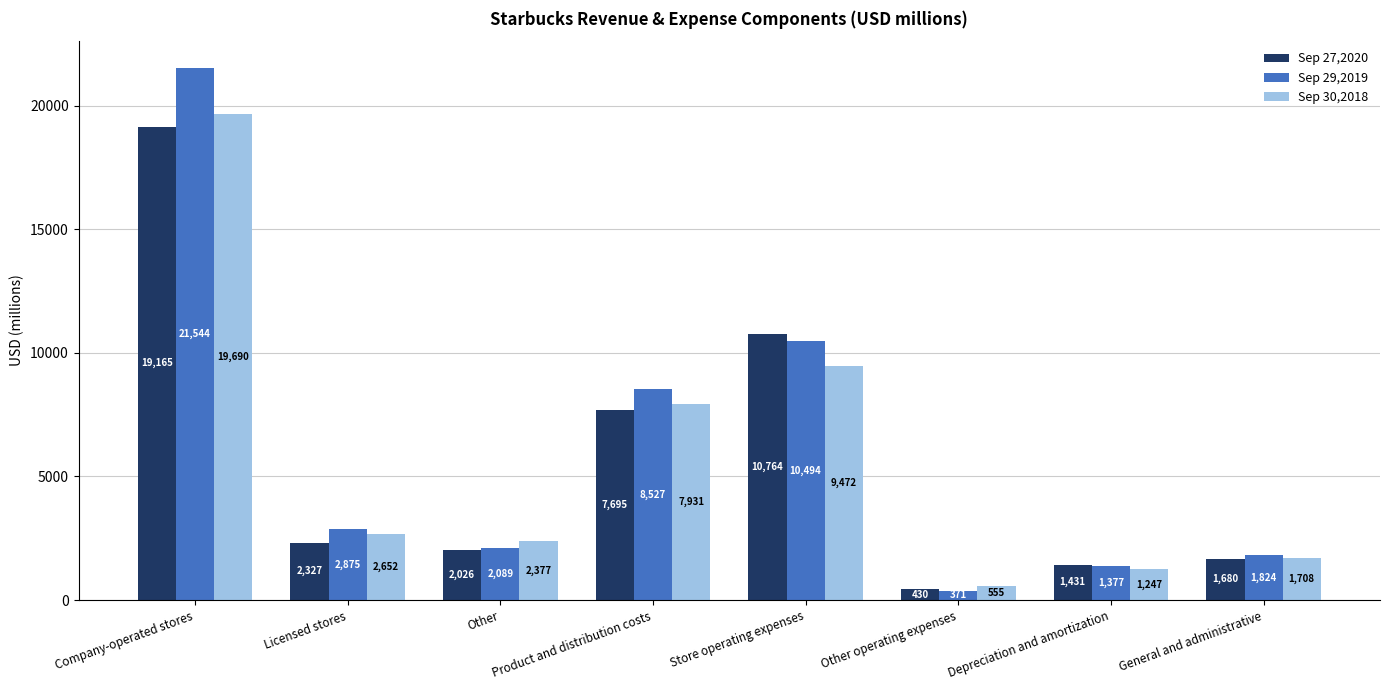

What are all the series names shown in the legend?

Sep 27,2020, Sep 29,2019, Sep 30,2018